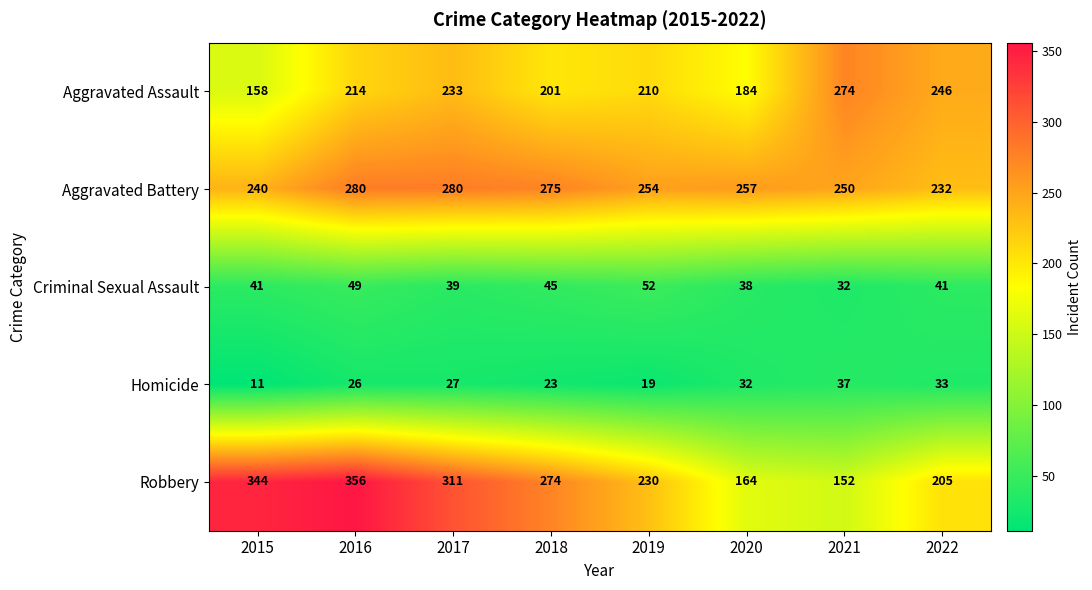

Read the Aggravated Assault value at 2016, to the nearest 5.

215